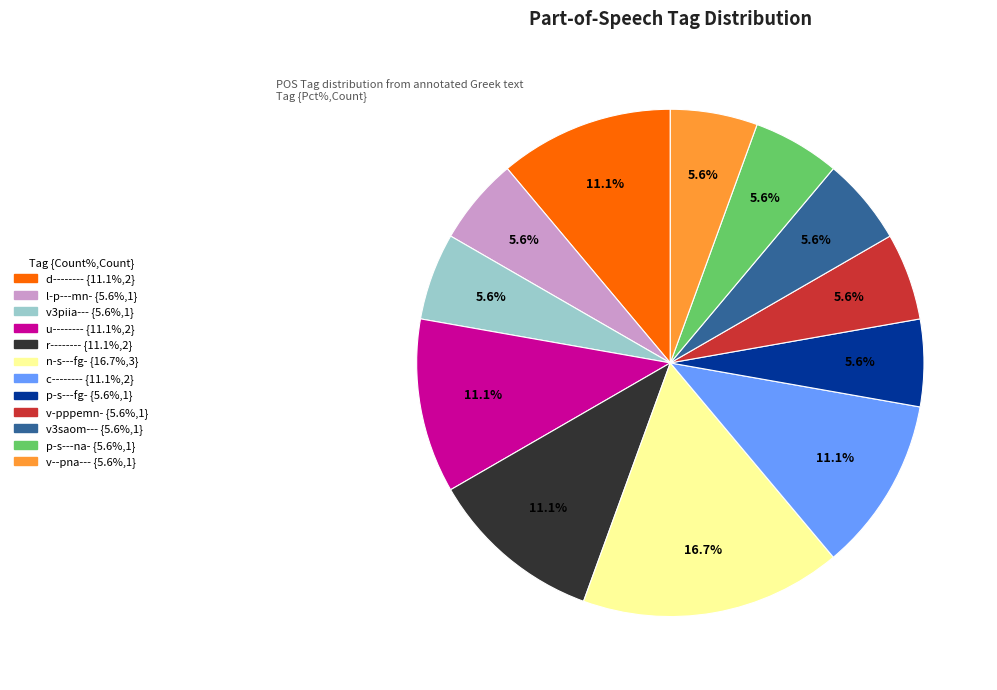

What percentage is the l-p---mn- slice, to the nearest percent?

6%